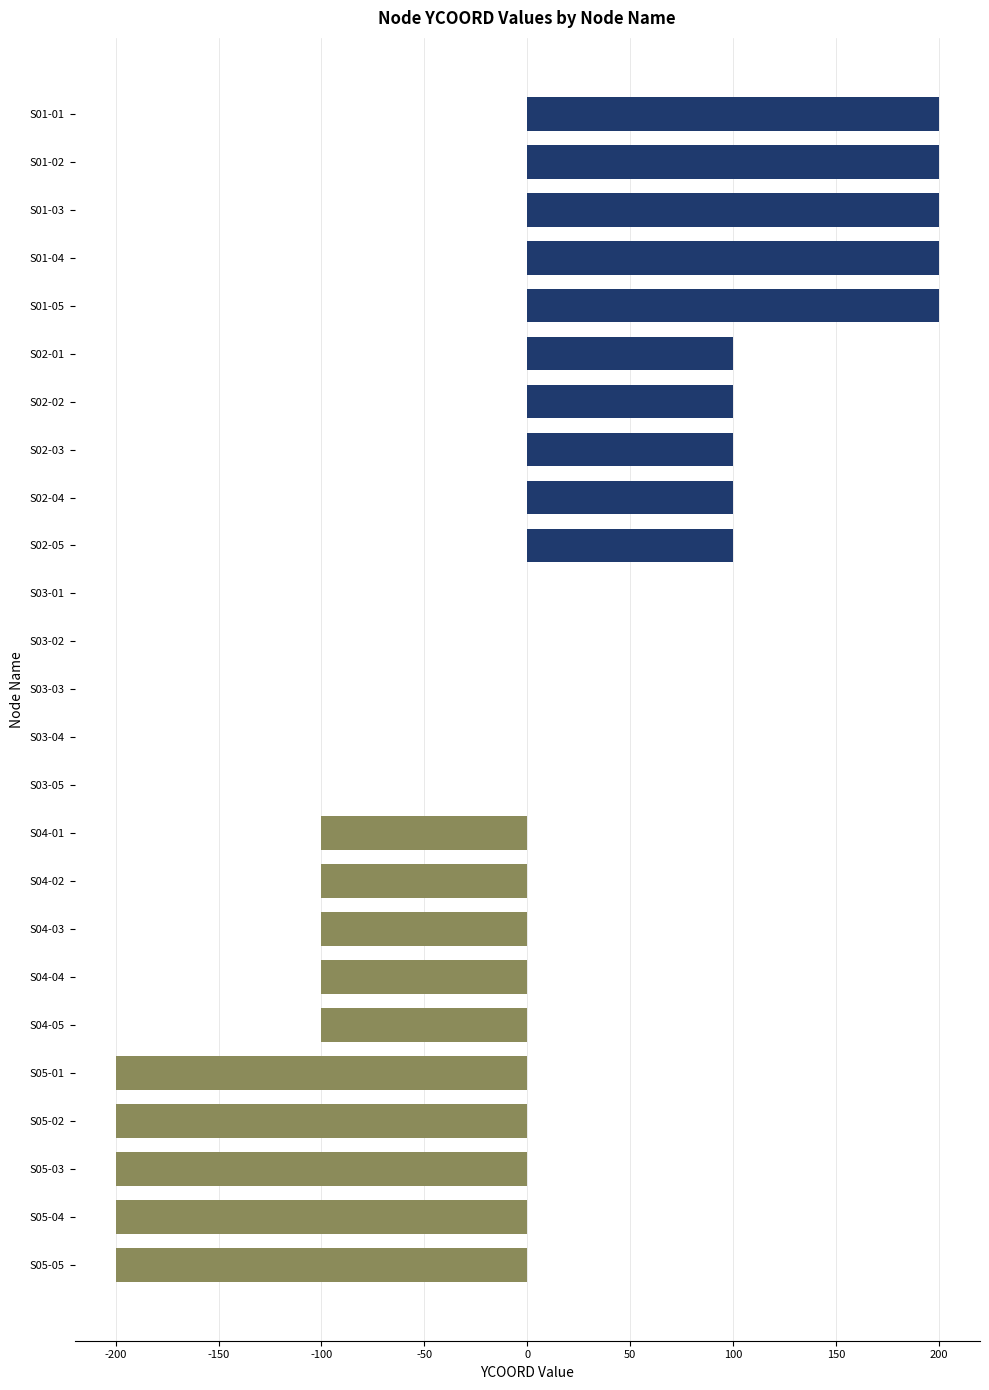

What is the sum of the values at S03-04 and S04-05?

-100